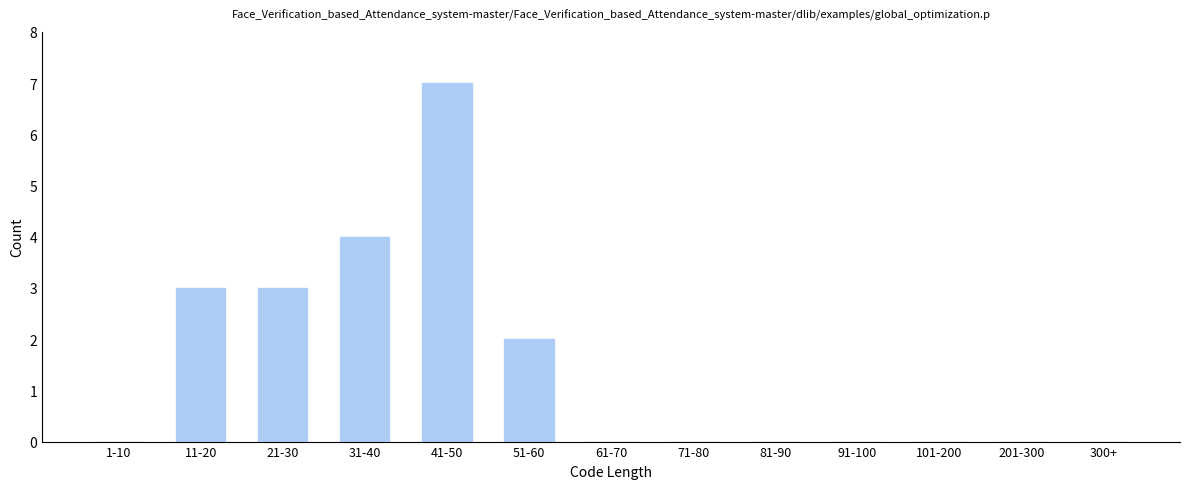

Reading right to left, transcribe all the data shown in this chart.

300+=0	201-300=0	101-200=0	91-100=0	81-90=0	71-80=0	61-70=0	51-60=2	41-50=7	31-40=4	21-30=3	11-20=3	1-10=0